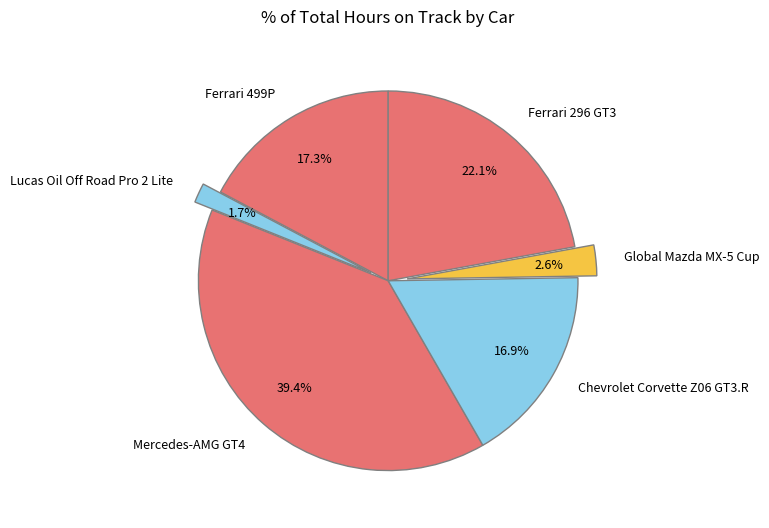

To the nearest percent, what is the difference between the Lucas Oil Off Road Pro 2 Lite and Ferrari 499P slice percentages?

16%